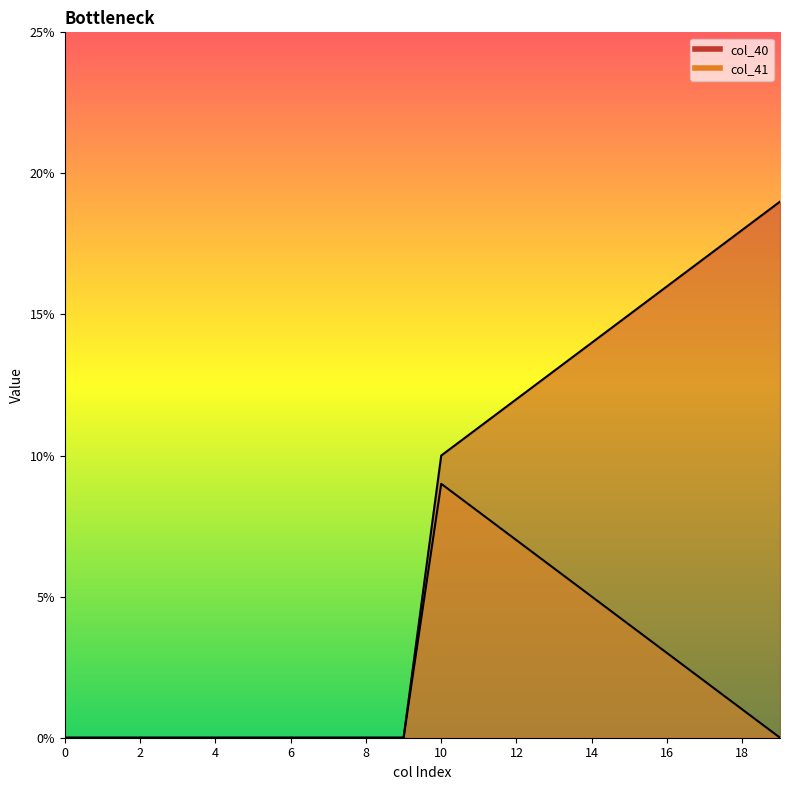

How many categories are shown in the chart?

20